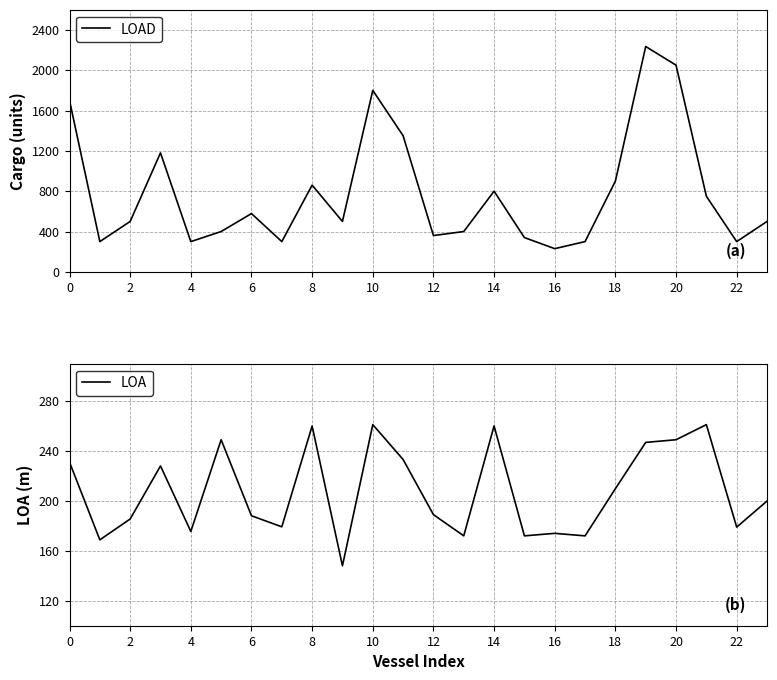

What is the minimum value for LOAD?

230